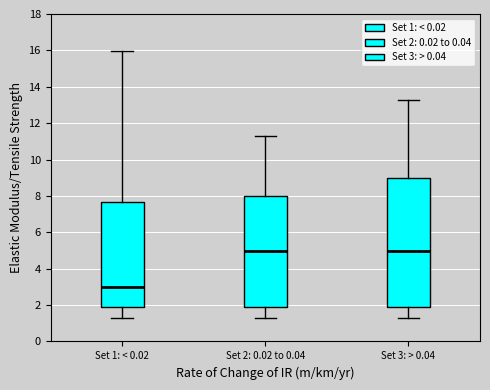

Reading left to right, read every box against the y-axis: the position of its median line, the range the box covers, and the ends of its whiskers. The values are not printed on the chart, so give them approximately, as read against the axis.

Set 1: < 0.02: median 3.0, box 1.8 to 7.6, whiskers 1.2 to 16.0
Set 2: 0.02 to 0.04: median 5.0, box 1.8 to 8.0, whiskers 1.2 to 11.2
Set 3: > 0.04: median 5.0, box 1.8 to 9.0, whiskers 1.2 to 13.2